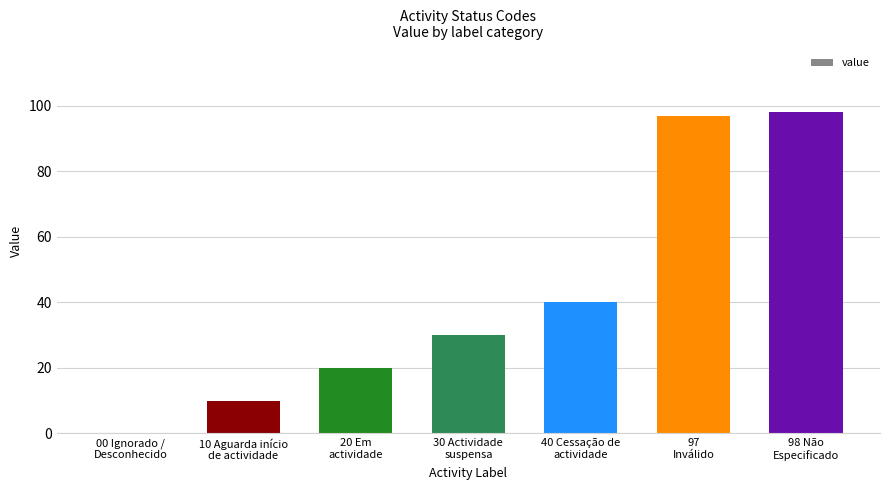

What is the greatest value displayed?

98